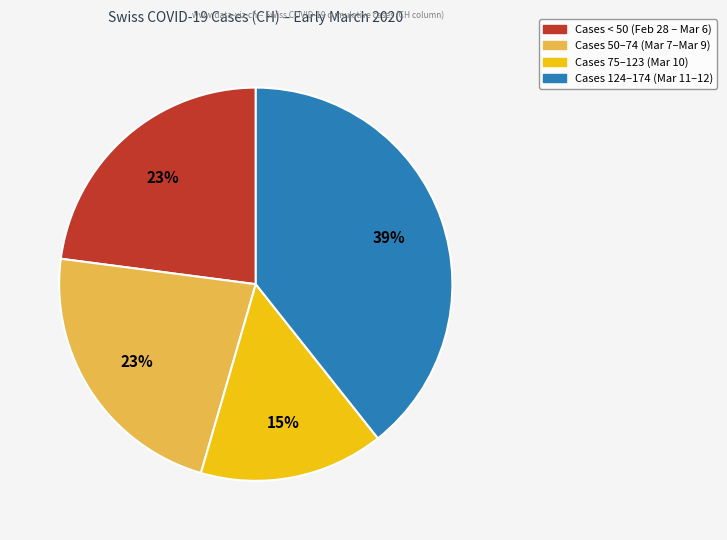

To the nearest percent, what is the average slice percentage?

25%